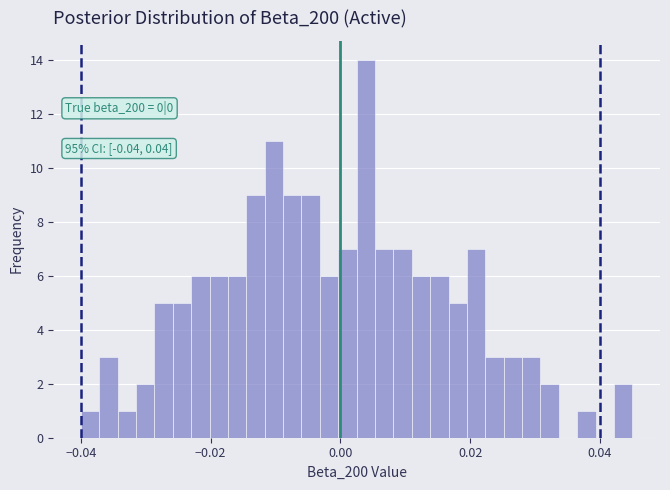

Read against the x-axis, roughly where is the centre of the tallest bar?

0.004